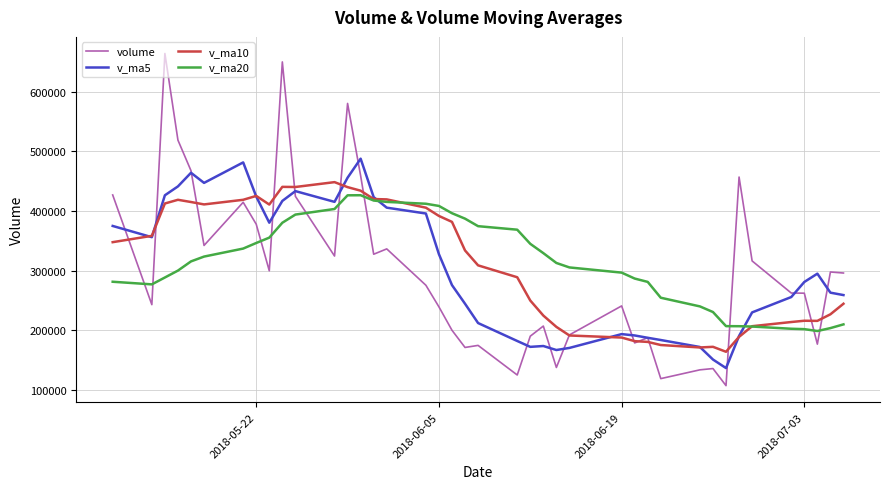

Which series has the largest range (max minus min)?

volume